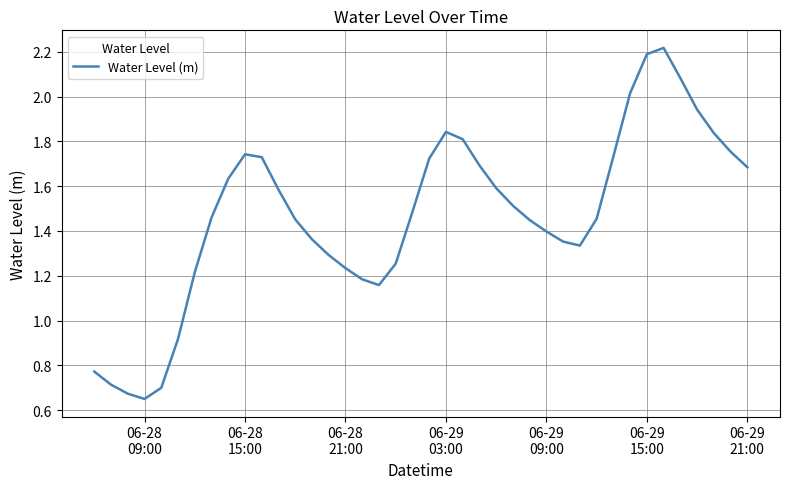

How many lines are shown in the chart?

1